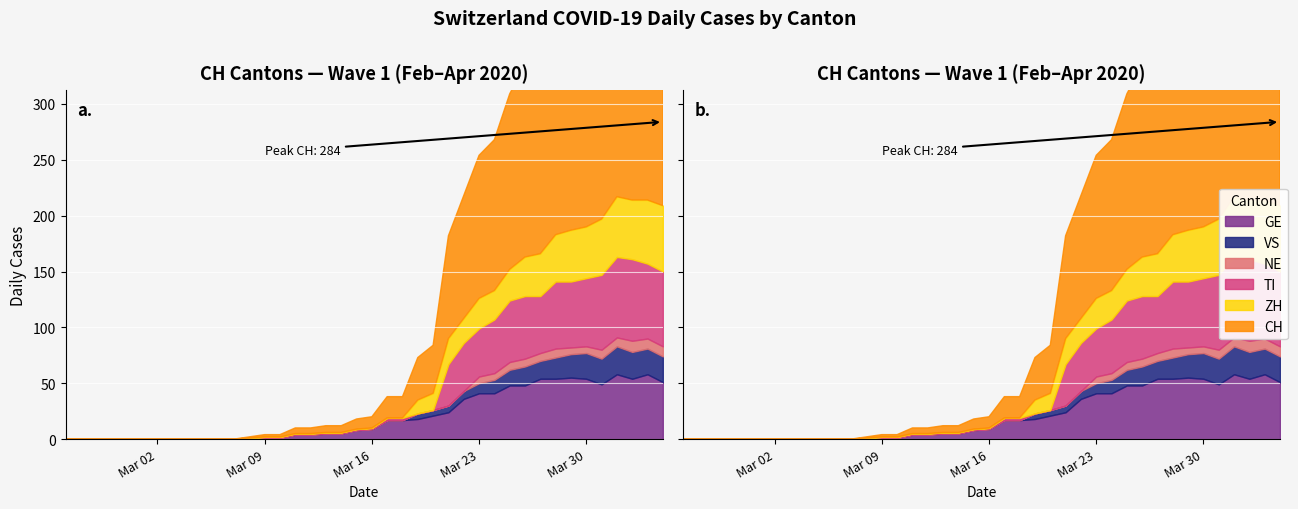

What is the difference between the highest and lowest values at 2020-03-25?

150